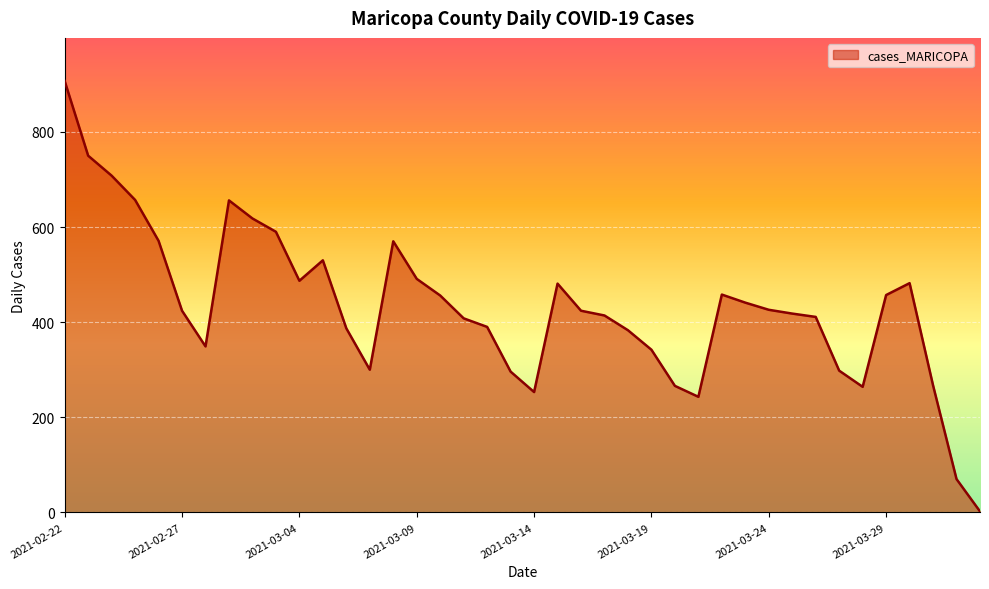

What is the maximum value shown in the chart?

907